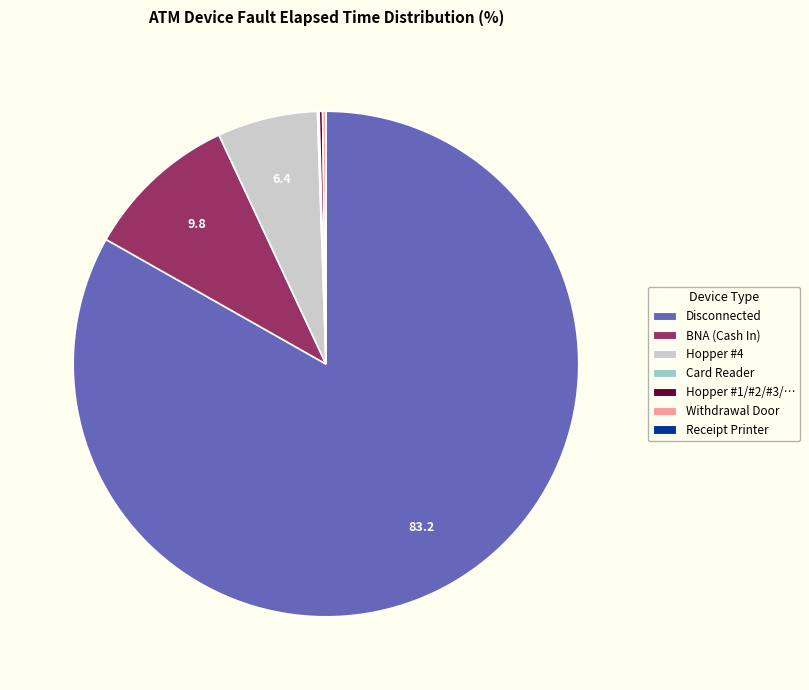

Is there any slice that represents more than half of the pie?

Yes